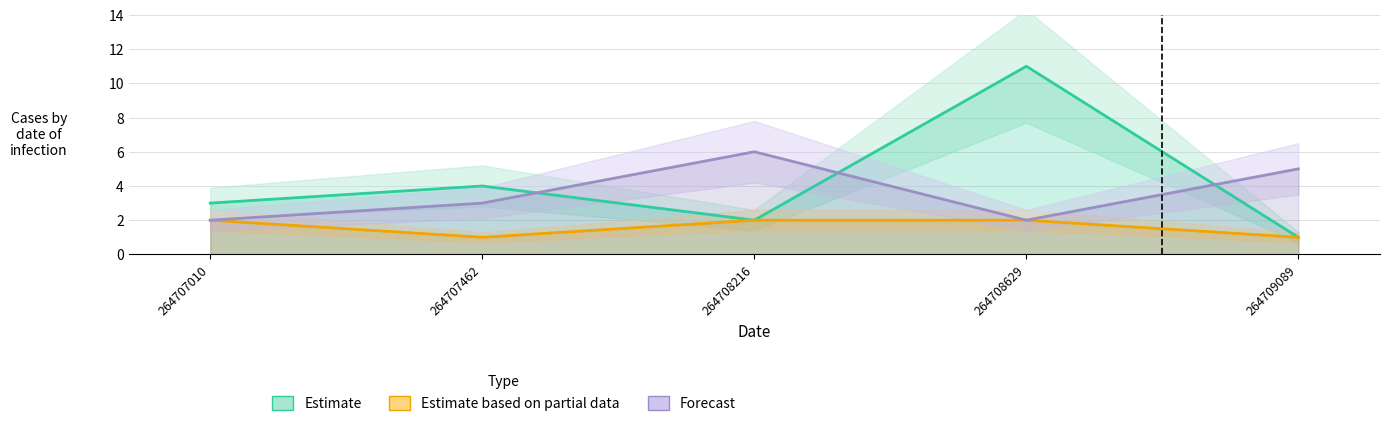

At how many categories does at least one series exceed 1?

5